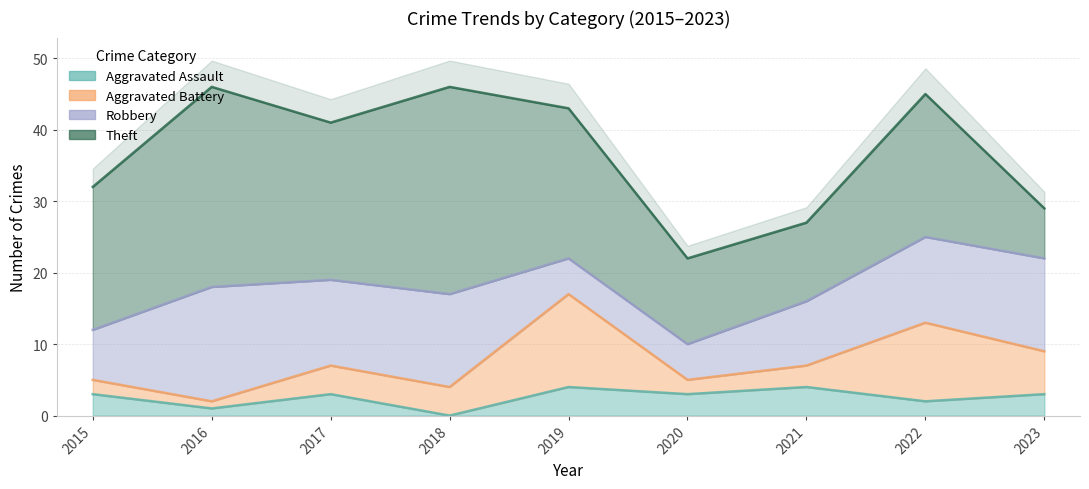

True or false: Aggravated Assault and Theft intersect in this chart.

False